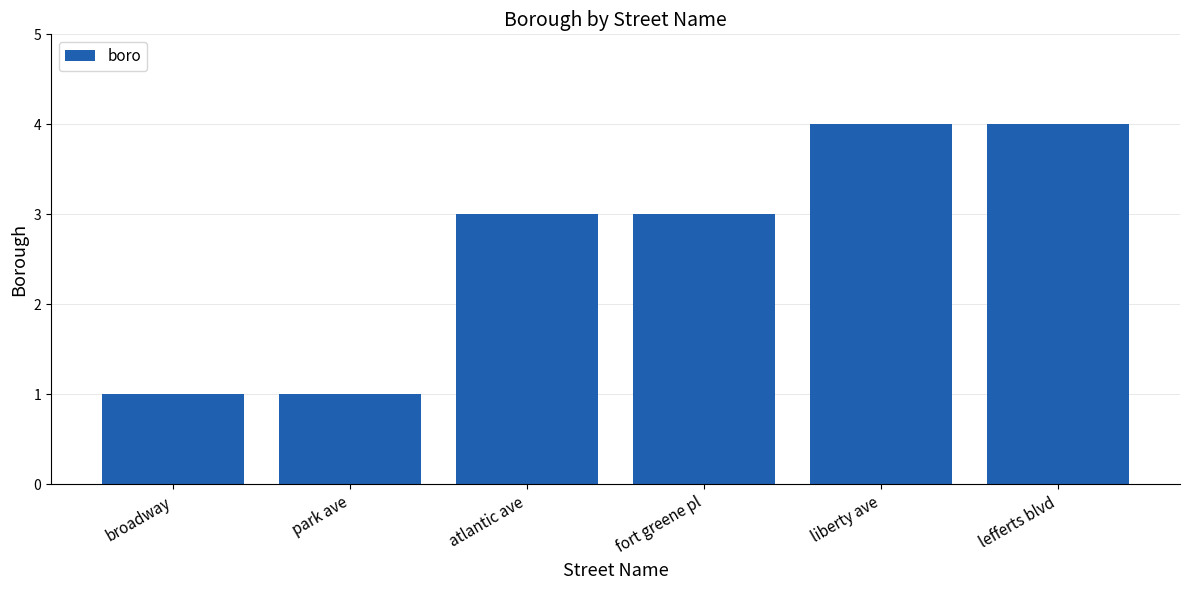

The chart shows a value of 1 at park ave. True or false?

True